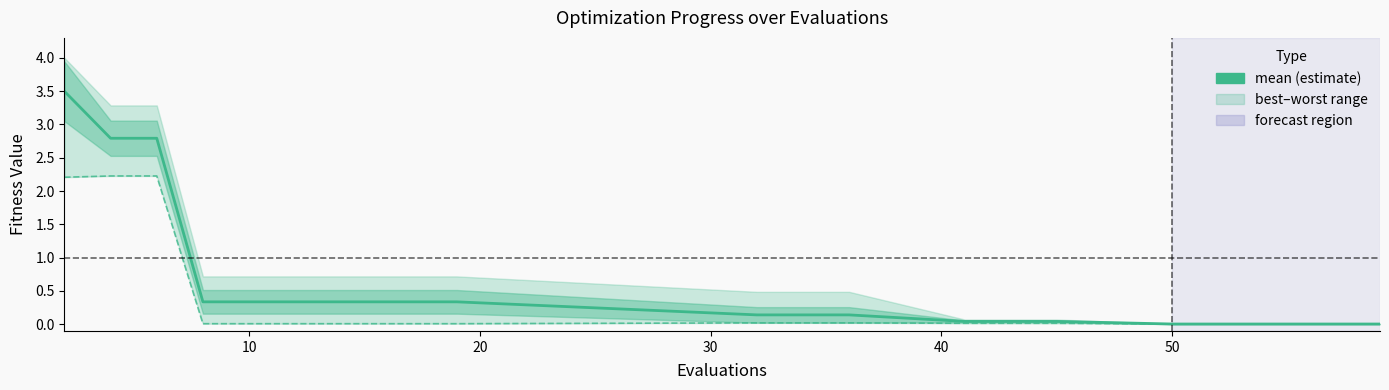

What is the difference between the maximum and minimum values in the mean series?

3.5